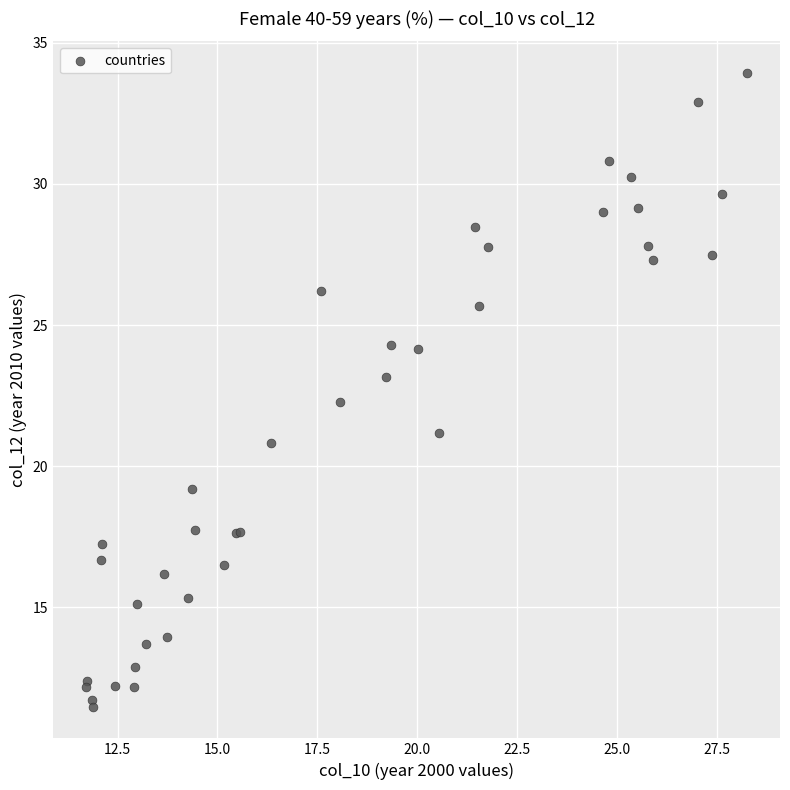

What Y value in the scatter plot is closest to 22?

22.3